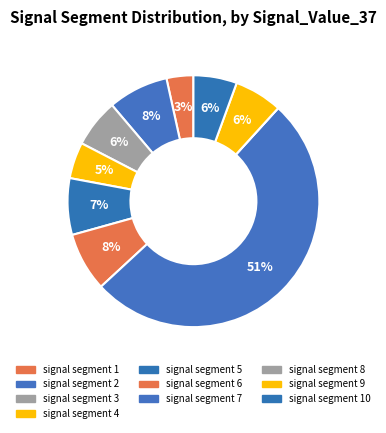

How many segments does this pie chart have?

10